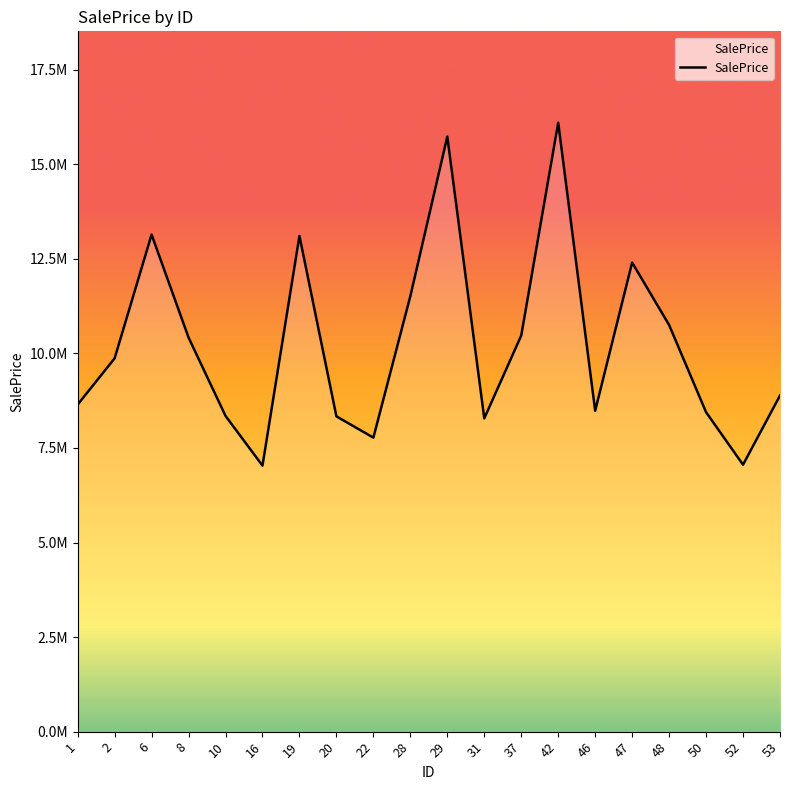

Is this an area chart (filled region under the line)?

Yes